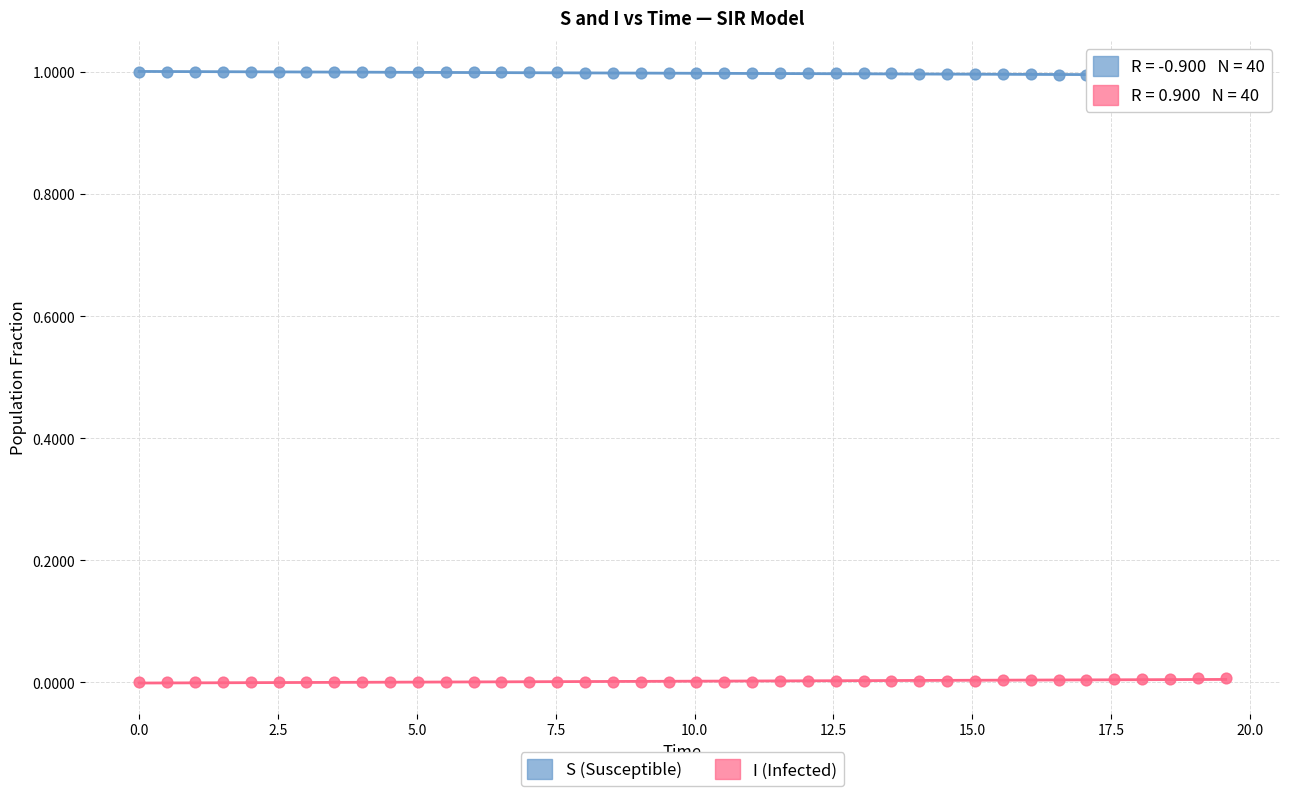

Which series reaches the maximum Y coordinate?

S (Susceptible)